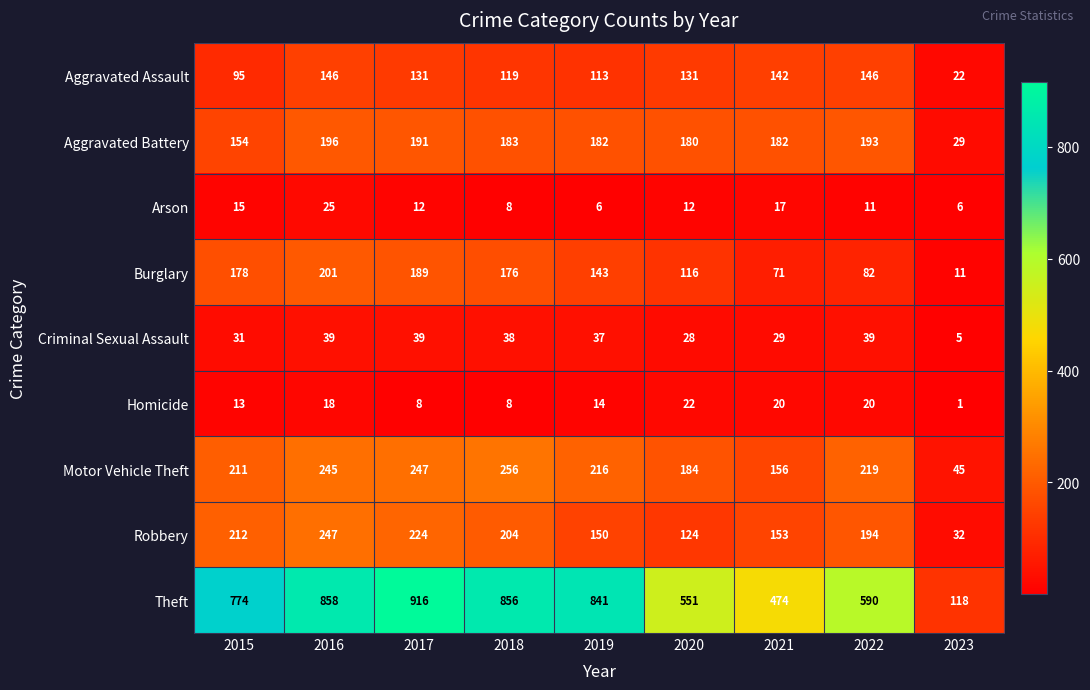

What is the difference between the maximum and minimum values in the Arson series?

19